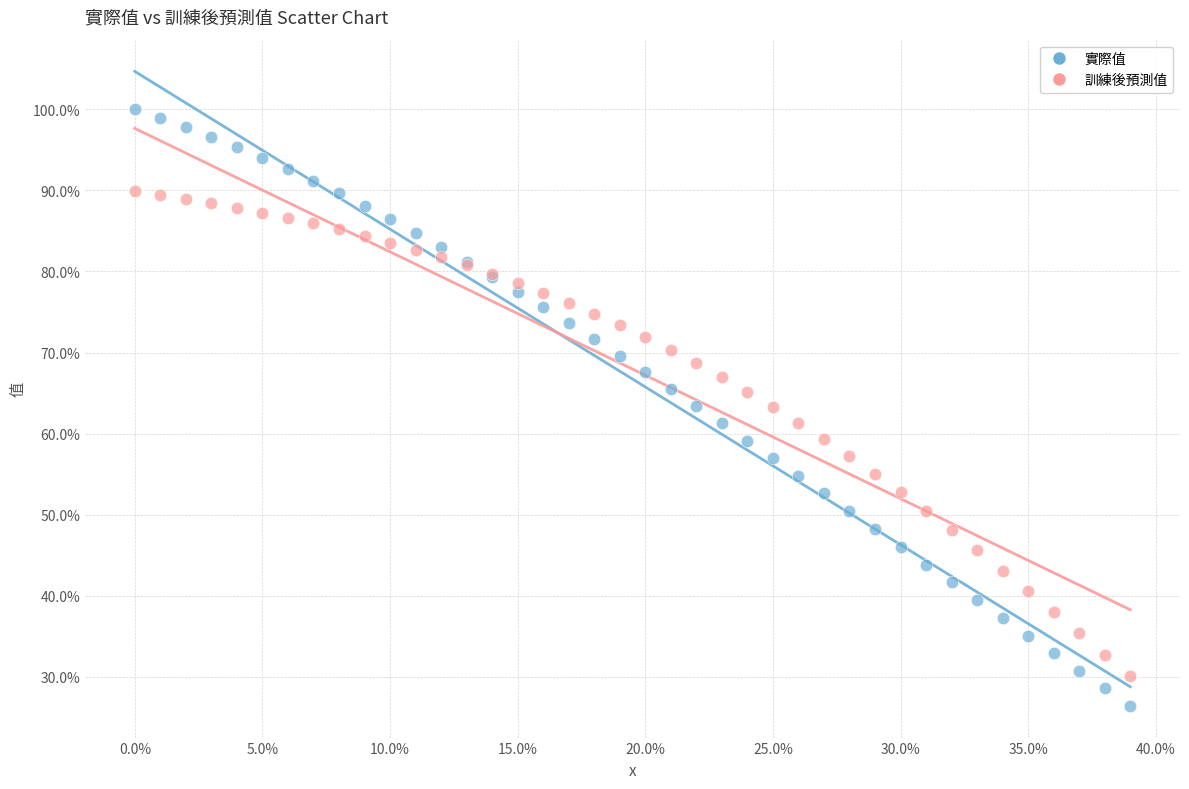

What are all the series names shown in the legend?

實際值, 訓練後預測值